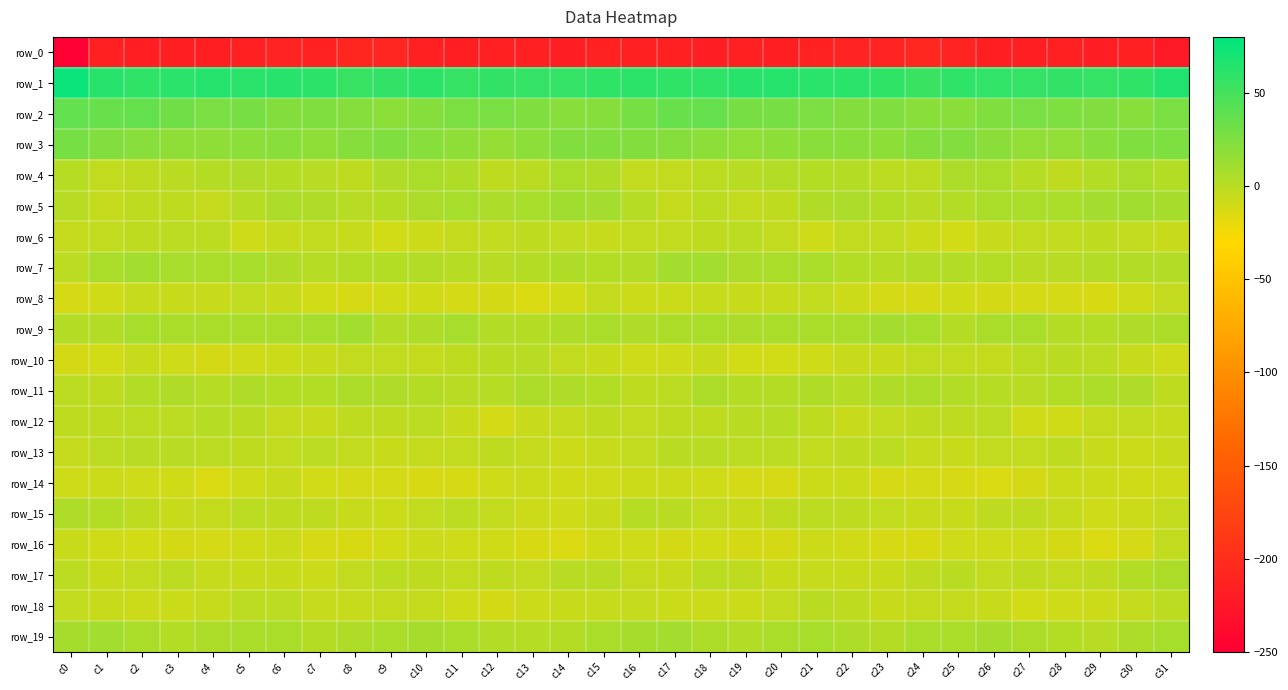

Where is row_18 nearest to the value -5?

c10